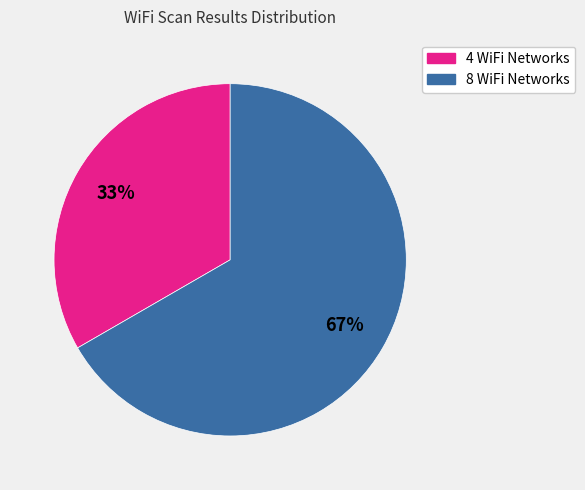

What is the largest slice in the pie chart?

8